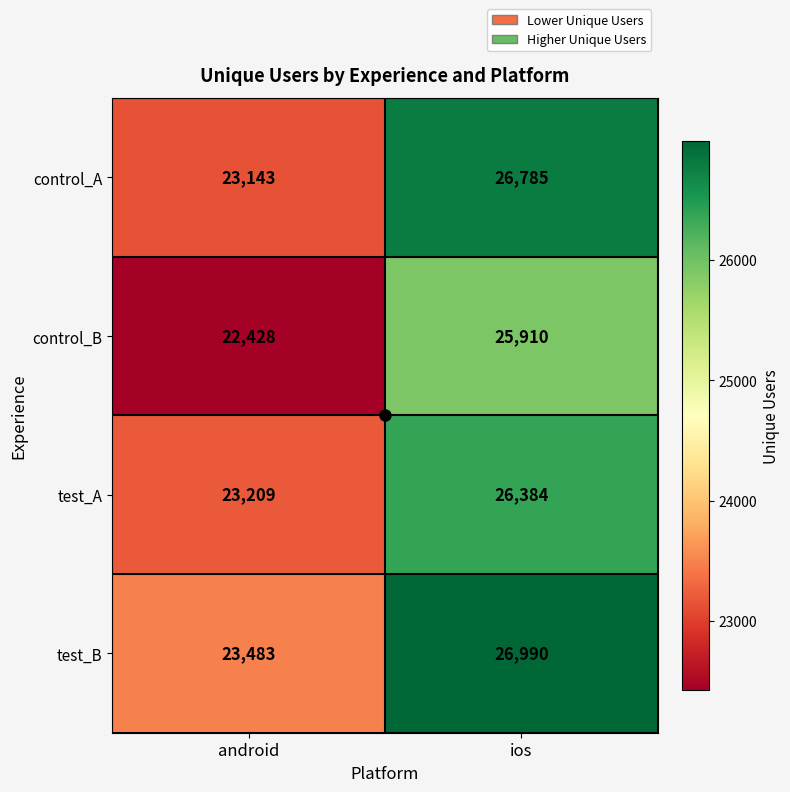

What is the maximum value shown in the chart?

26990